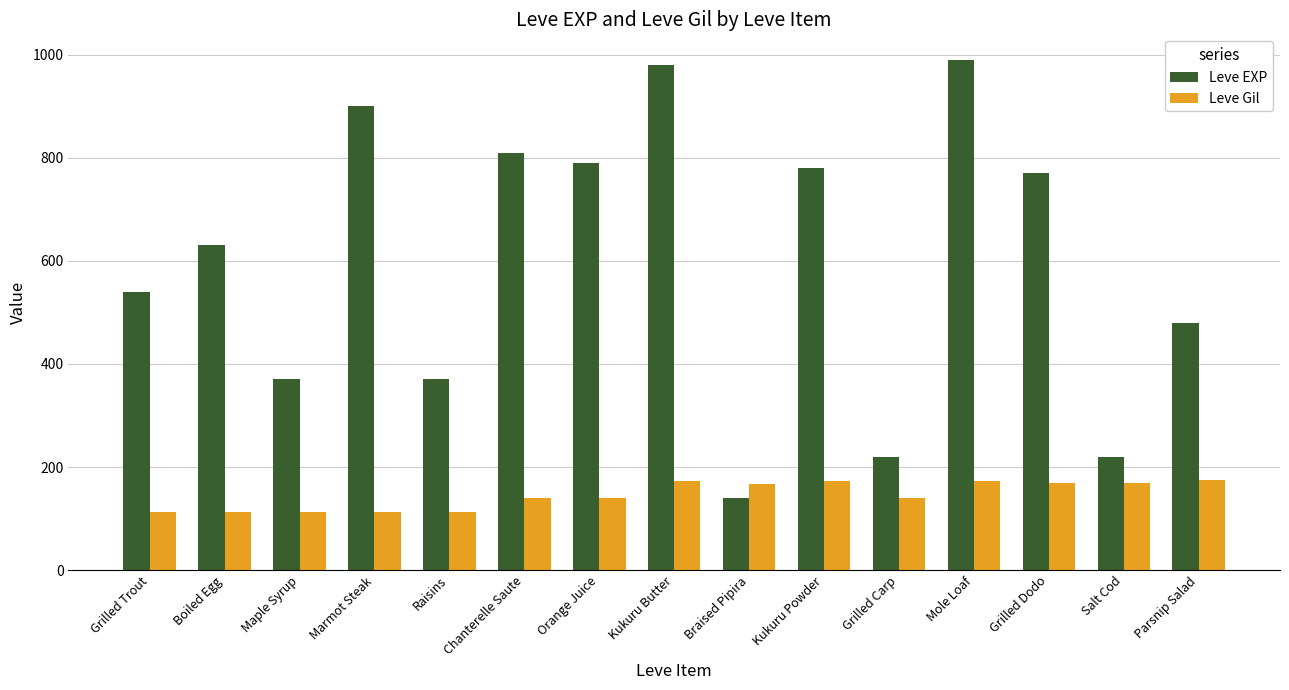

The value of Leve Gil at Boiled Egg is 112. True or false?

True